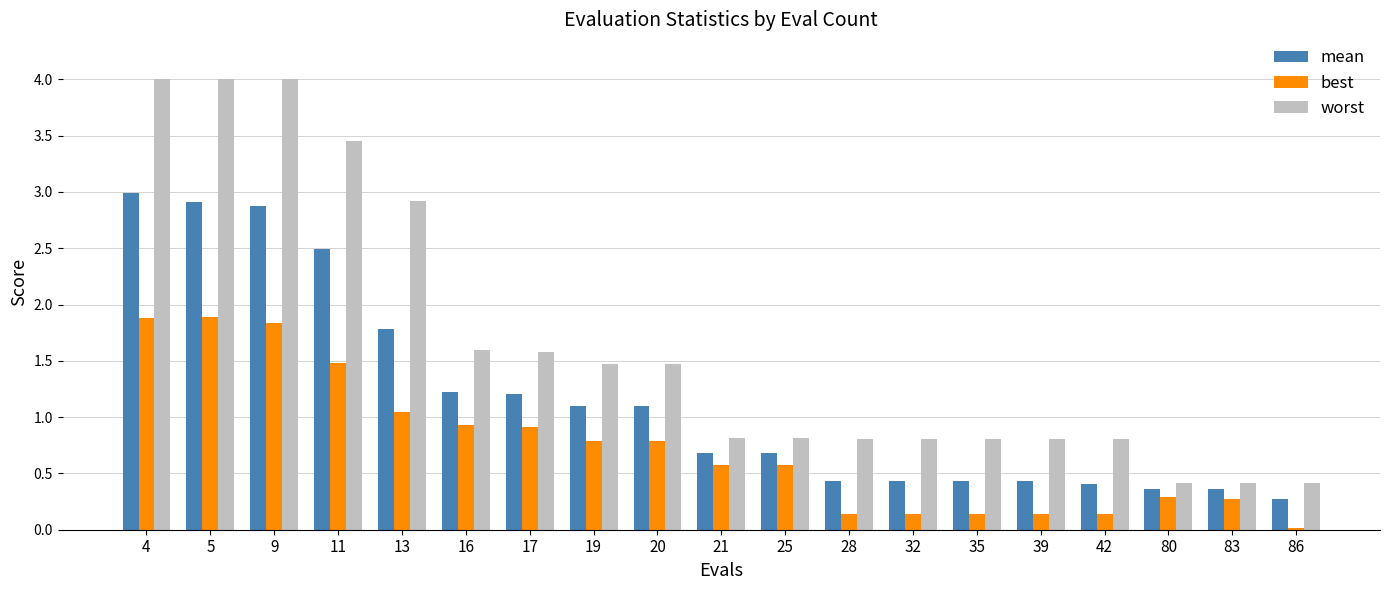

True or false: mean has a value of 0.5 at 11.

False